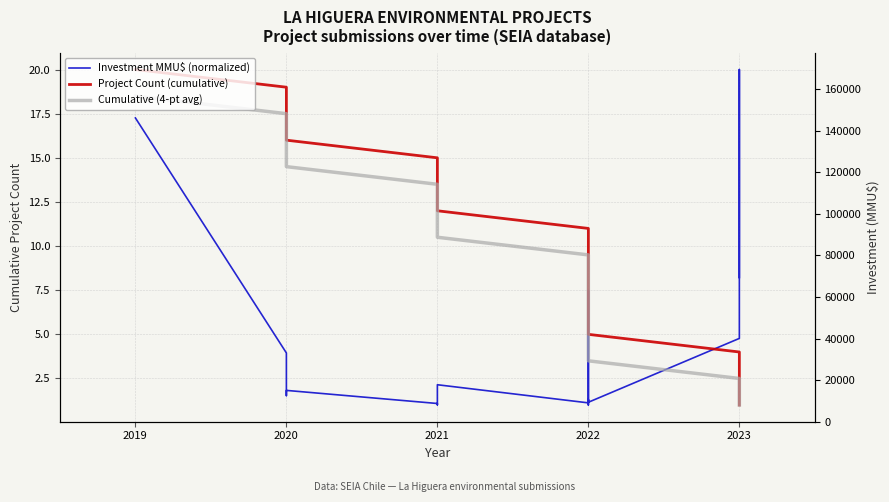

What is the difference between the Cumulative (4-pt avg) values at 2021 and 2022?

6.0